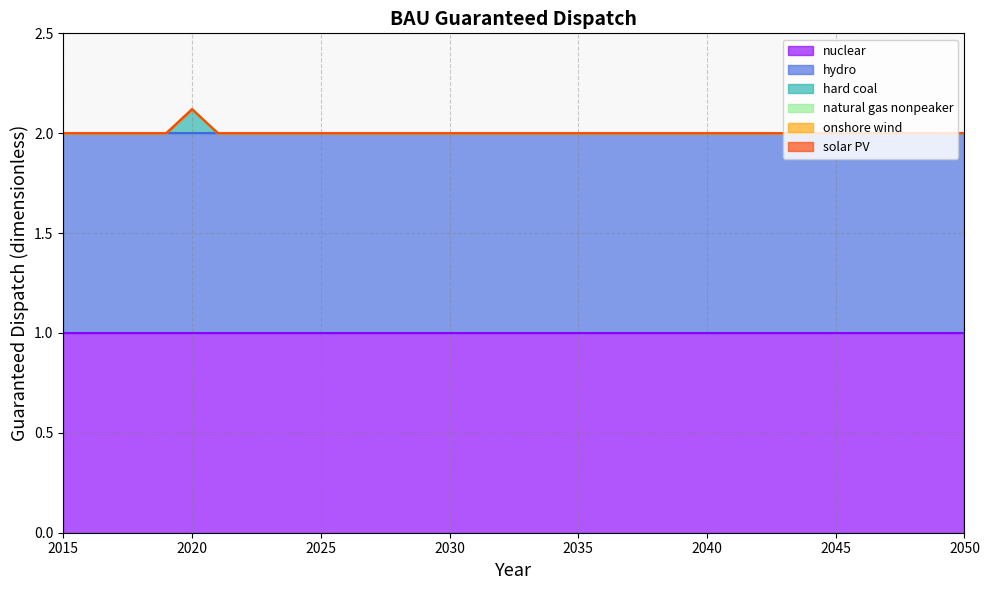

True or false: hard coal and onshore wind intersect in this chart.

False